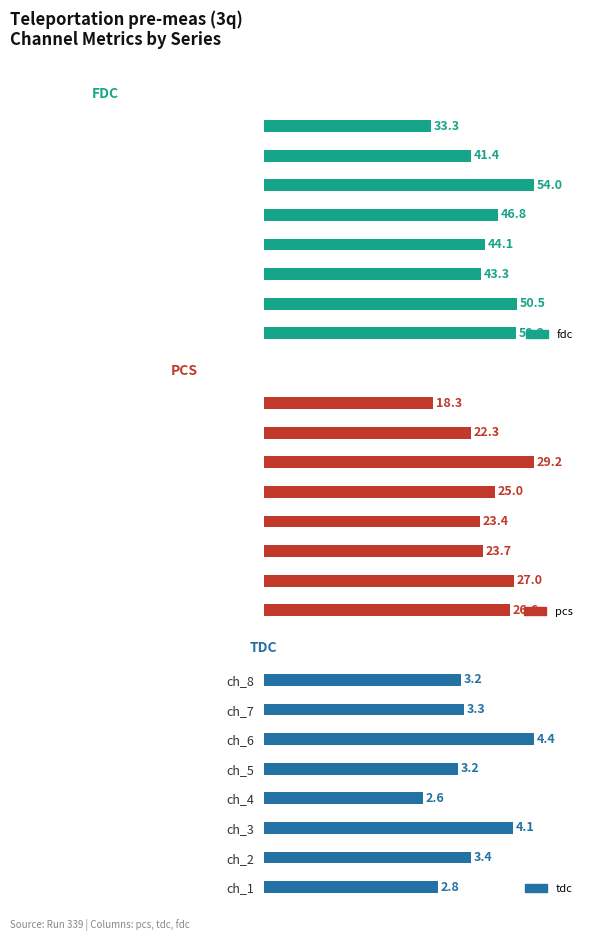

List the series in order of their overall mean, lowest first.

tdc, pcs, fdc